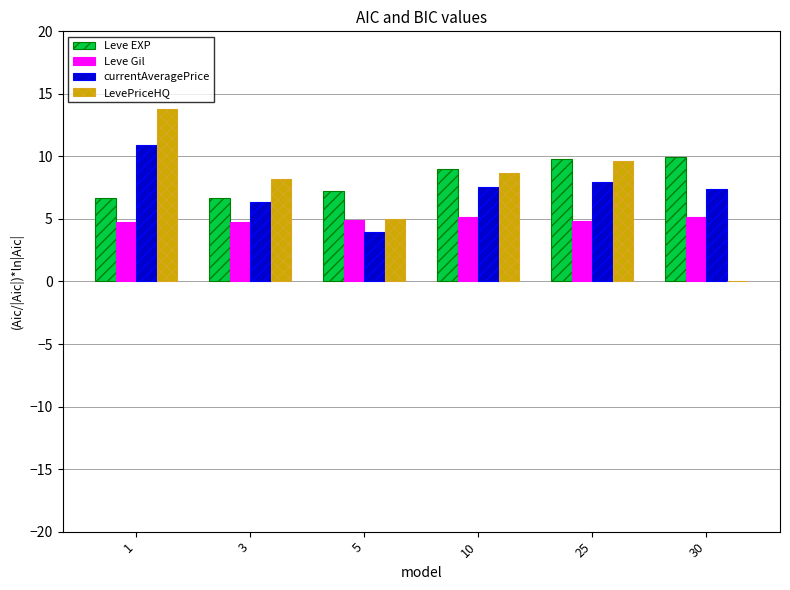

How many values in LevePriceHQ are above zero?

5